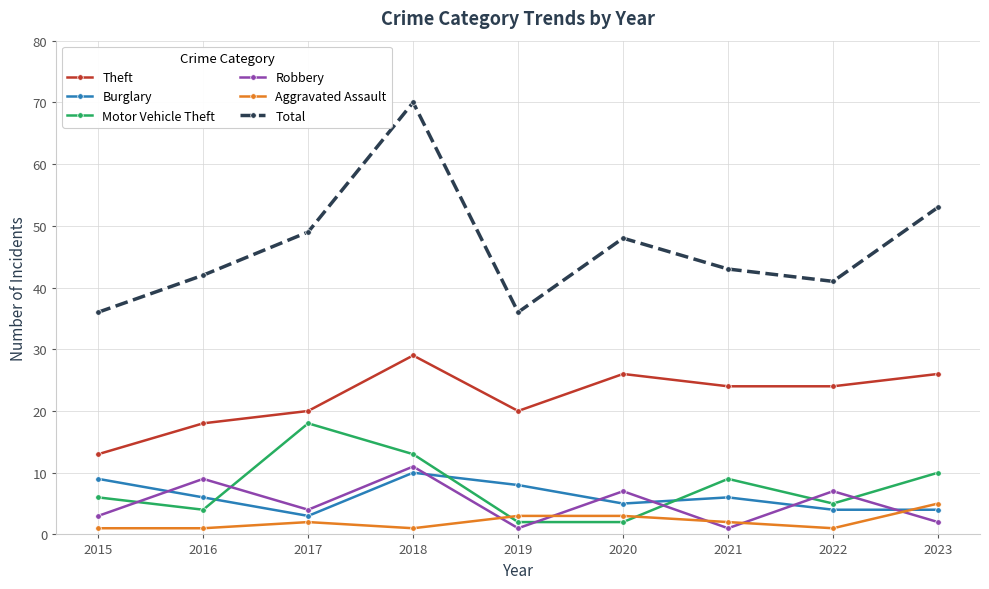

Read the Burglary value at 2020.

5